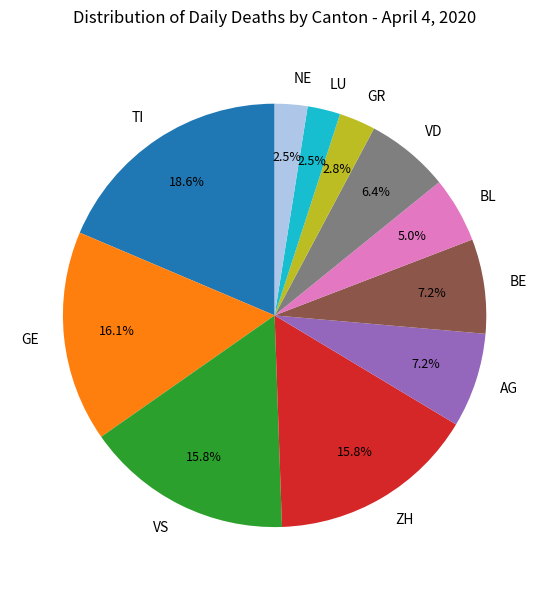

What percentage do LU and GR together represent?

5.3%